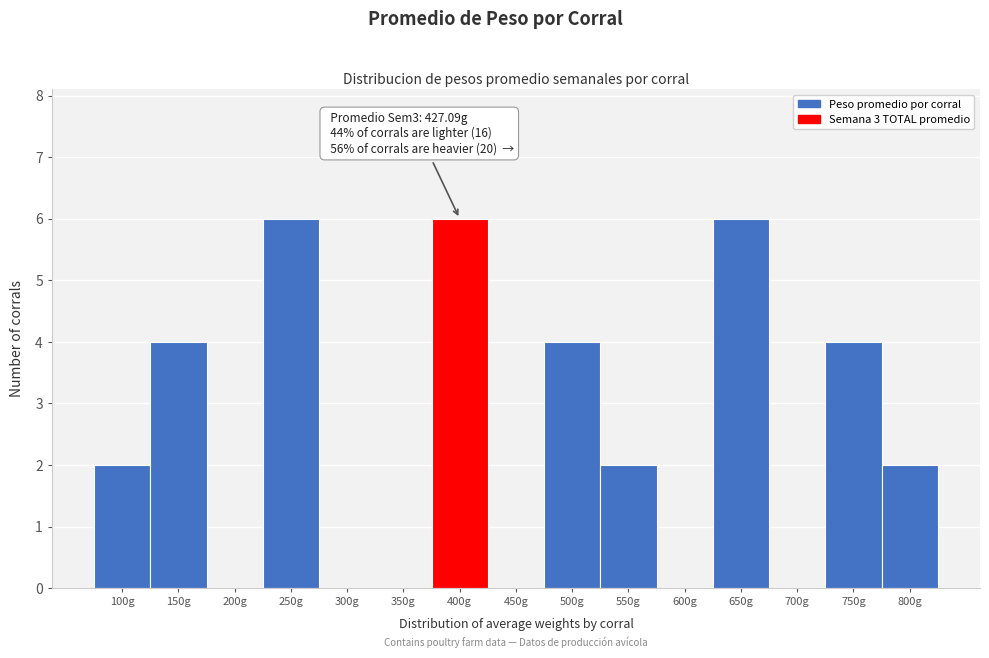

Reading left to right, list all the values displayed in this chart.

100g=2	150g=4	200g=0	250g=6	300g=0	350g=0	400g=6	450g=0	500g=4	550g=2	600g=0	650g=6	700g=0	750g=4	800g=2